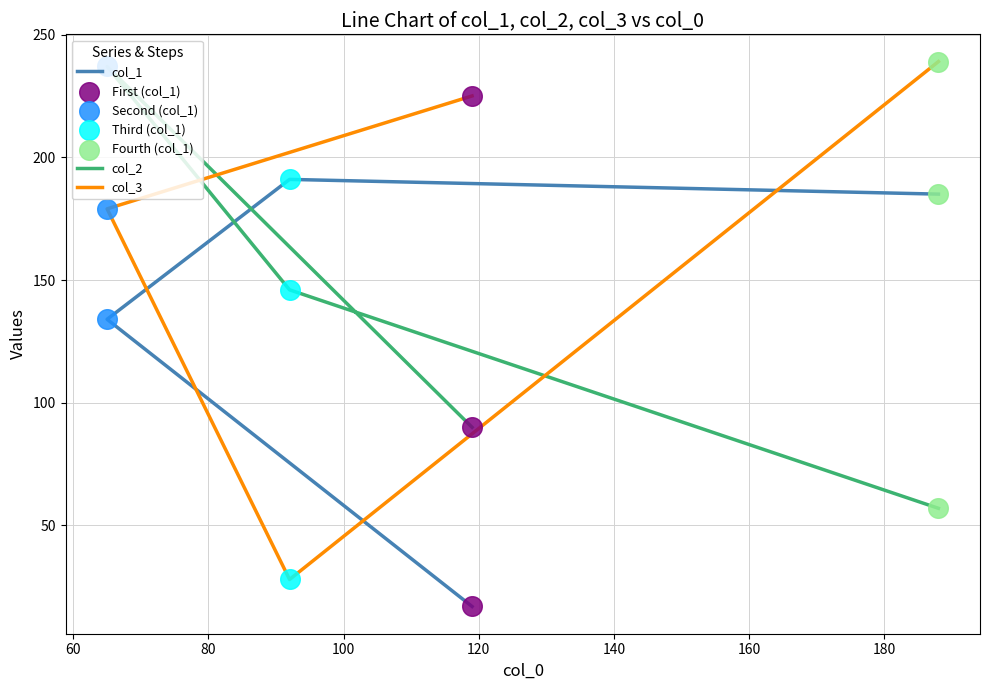

At how many categories does at least one series exceed 178?

4